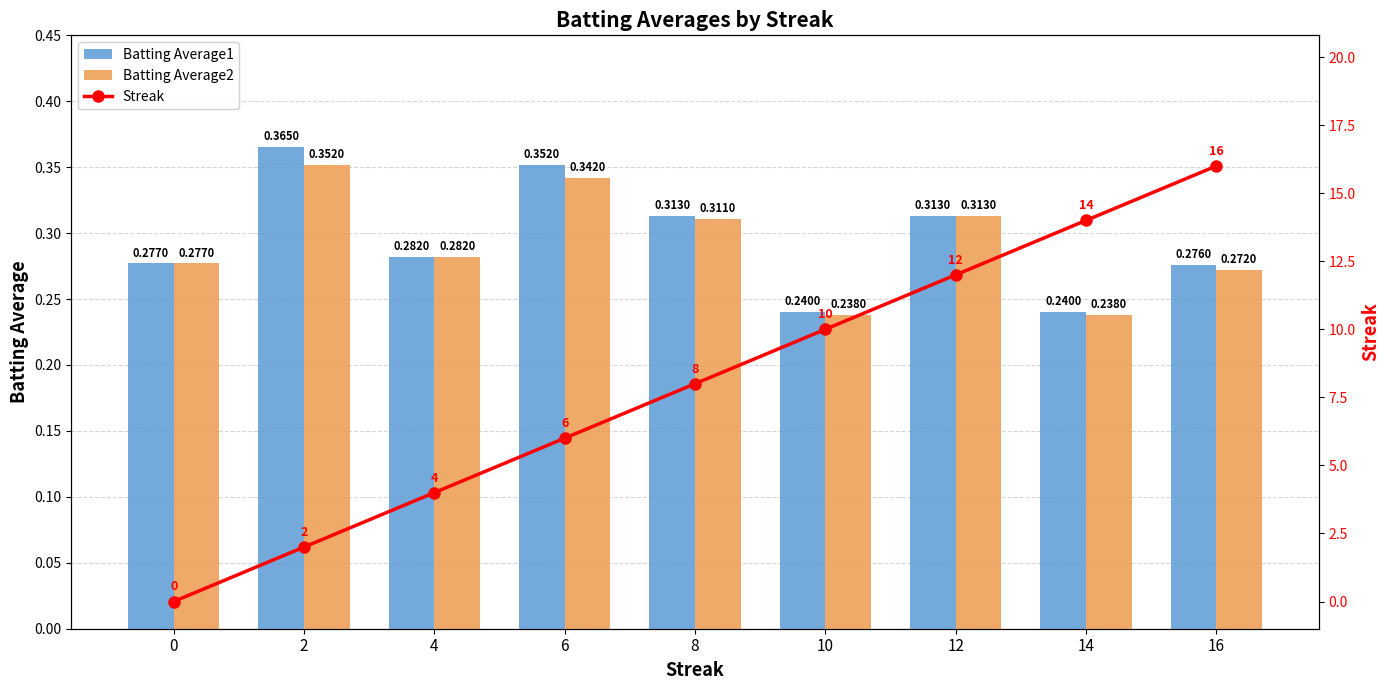

At how many categories does at least one series exceed 14?

1